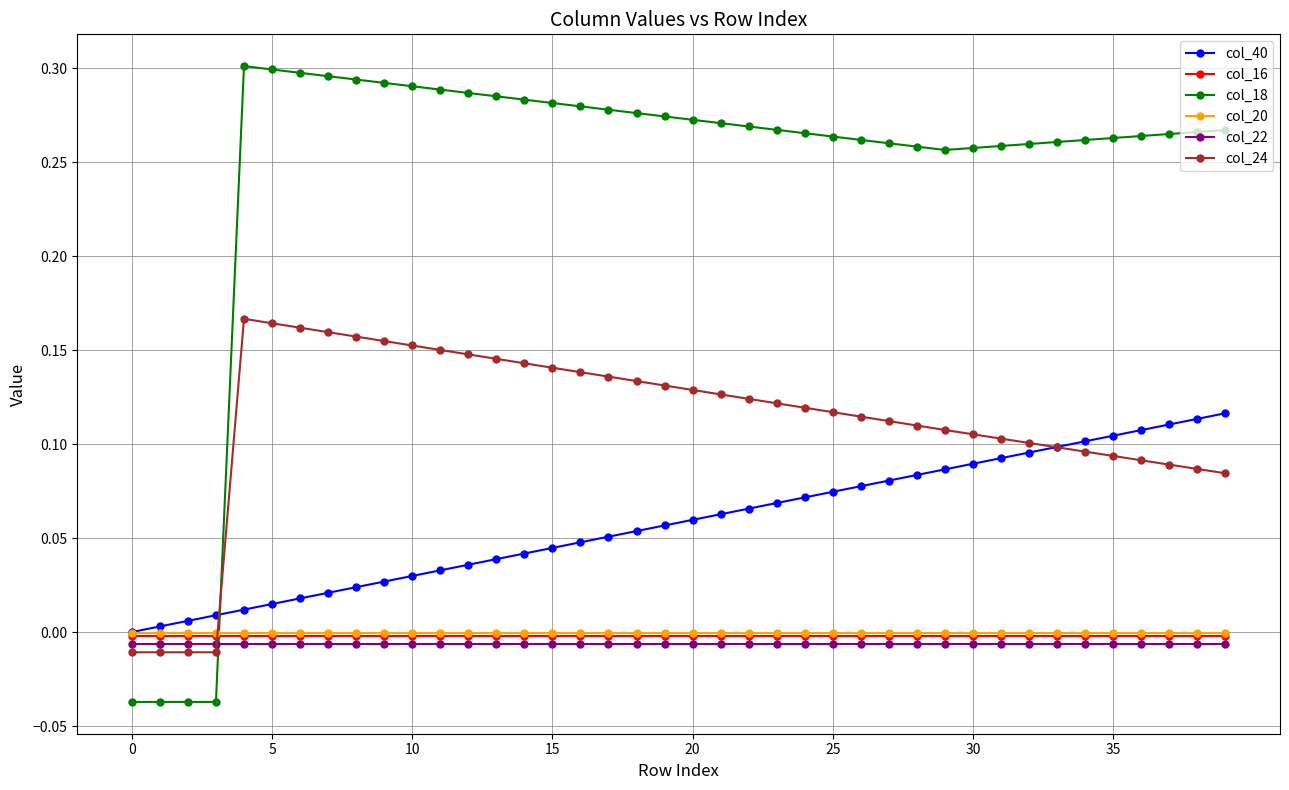

After their last crossing, which series has the higher values: col_18 or col_16?

col_18